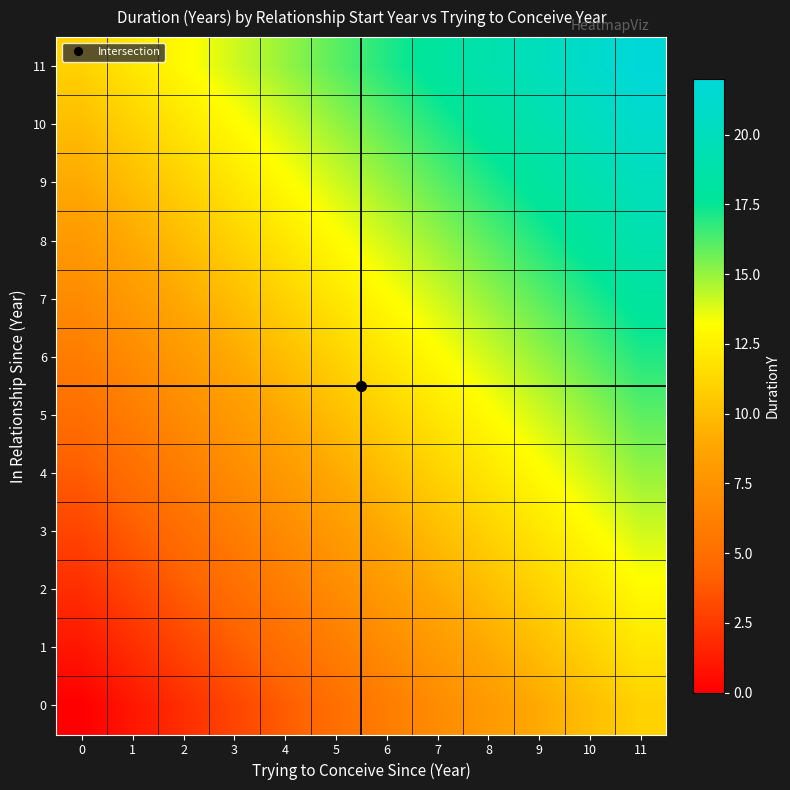

What is the difference between the highest and lowest values at 3?

11